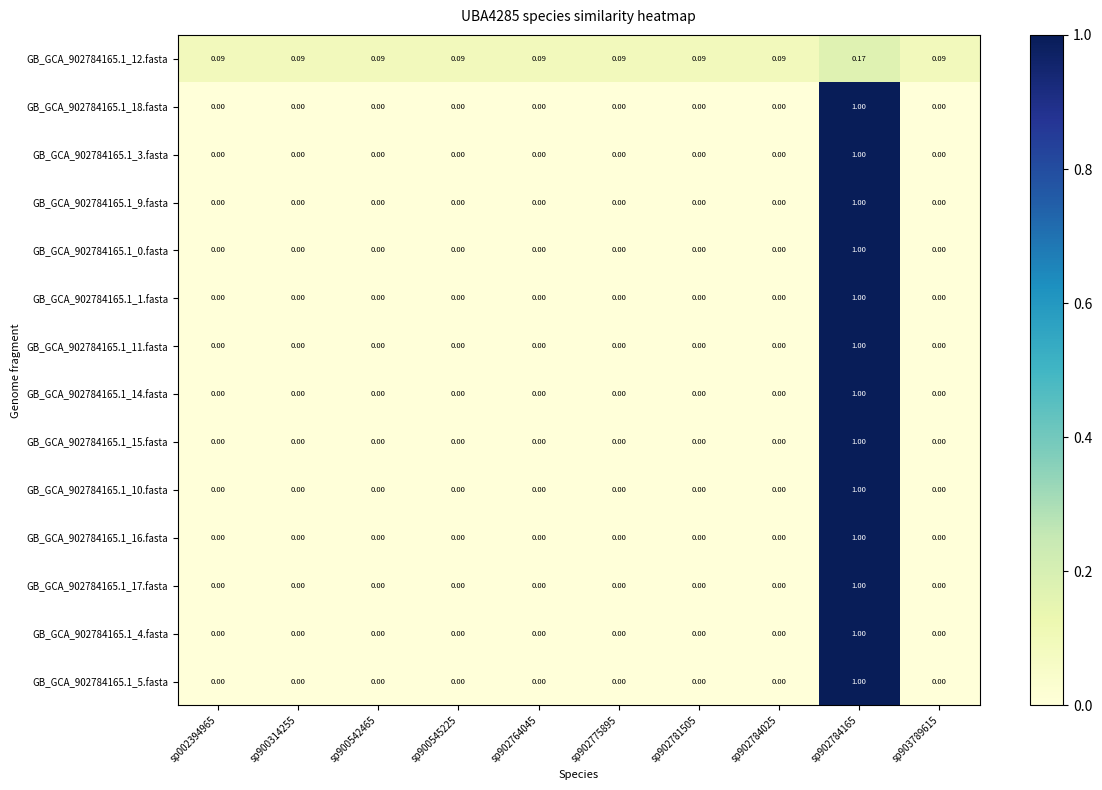

What is the total value across all series at sp900314255?

0.1